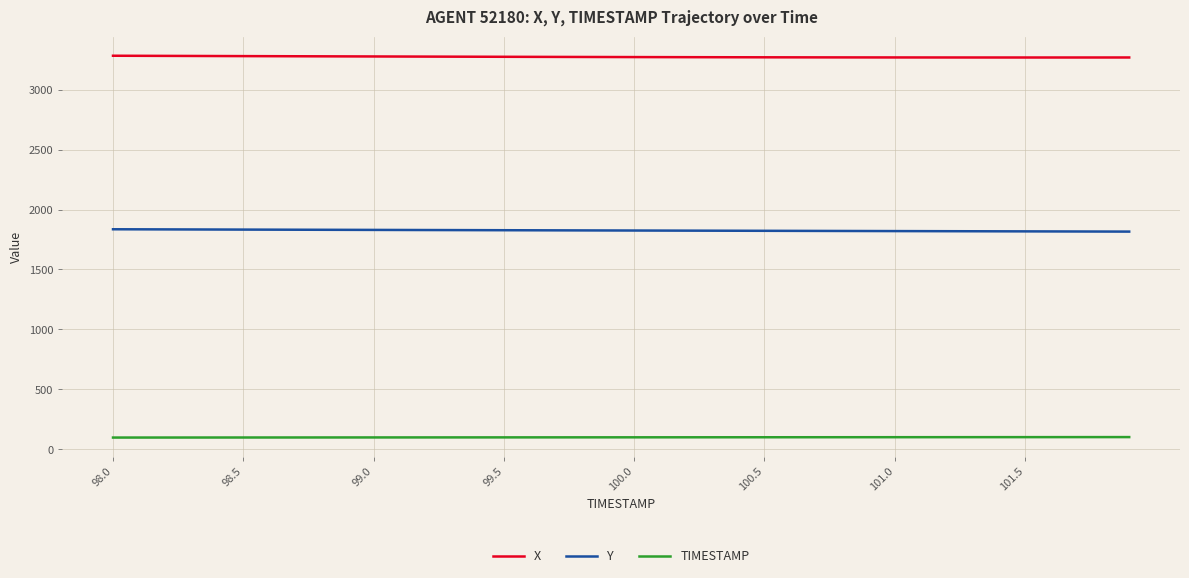

Which series has the largest total across all categories?

X